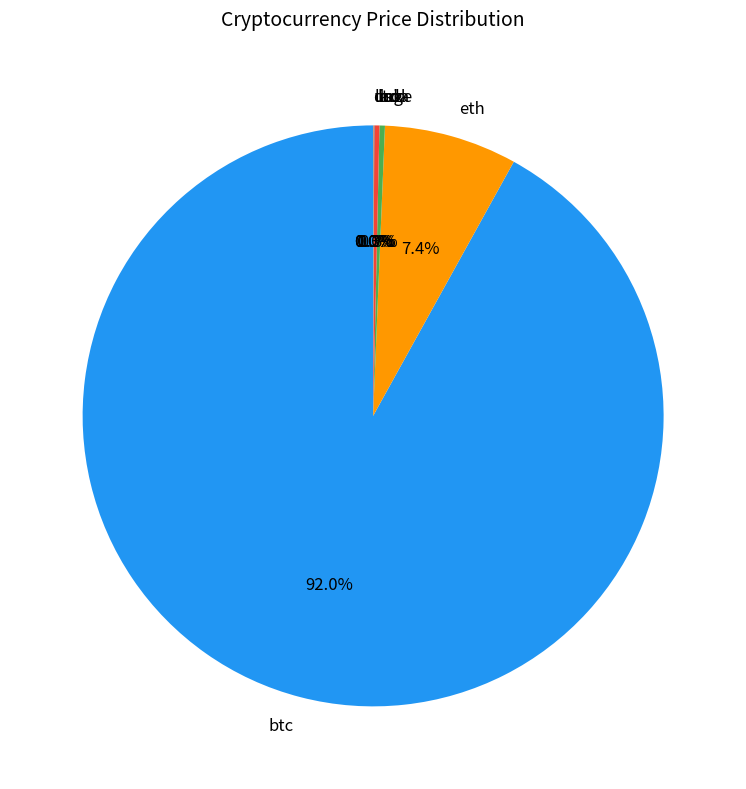

Does any single category account for the majority?

Yes